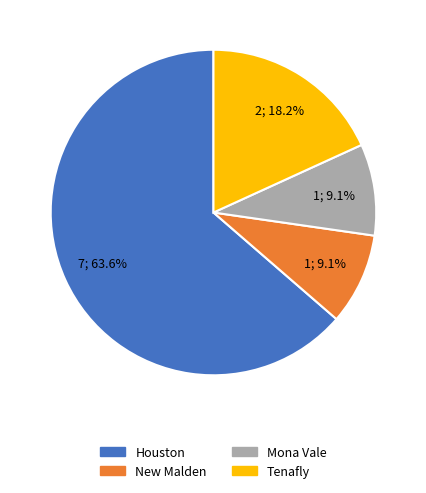

How many segments does this pie chart have?

4